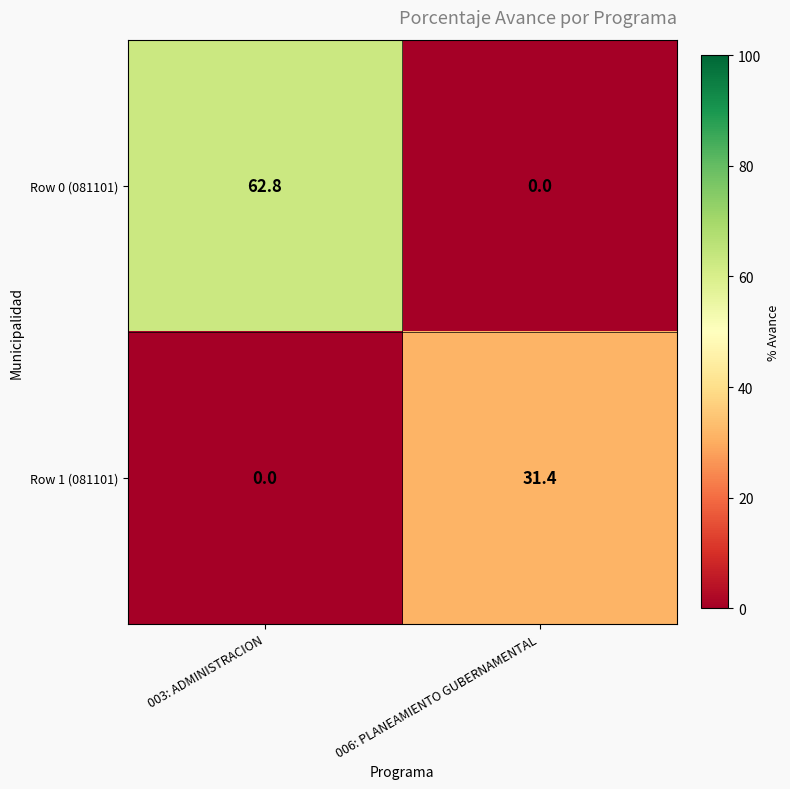

How many positive values does the Row 1 (081101) series have?

1